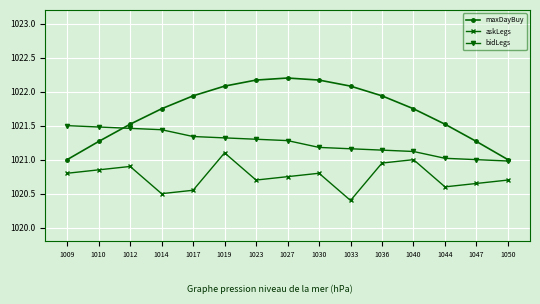

Rank the series by their maximum value, from lowest to highest.

askLegs, bidLegs, maxDayBuy